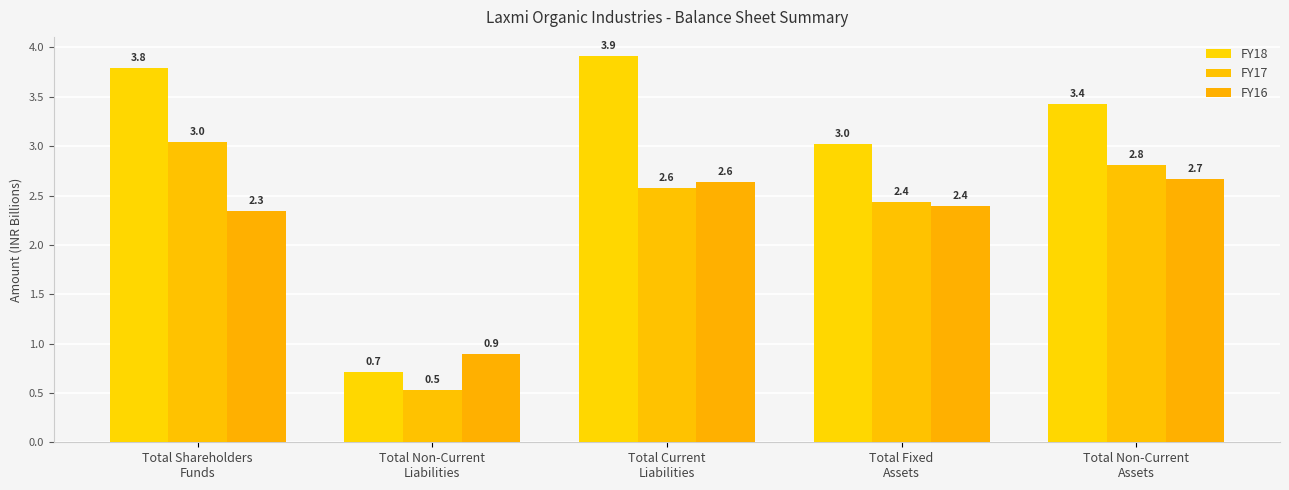

Where does the FY18 series first go above 3?

Total Shareholders
Funds